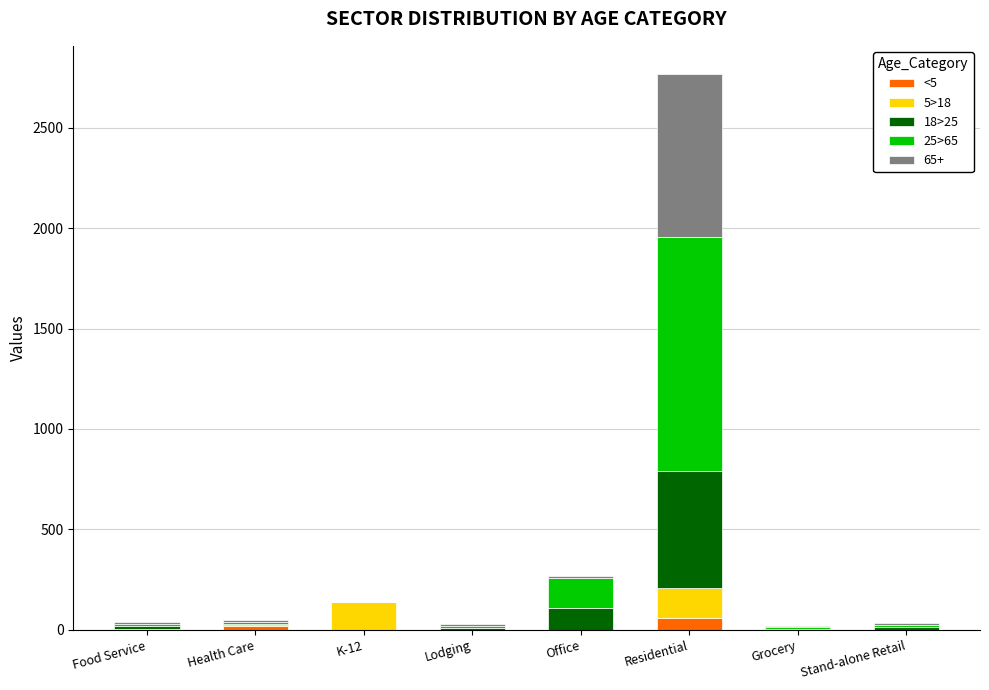

At which category is the sum across all series the highest?

Residential